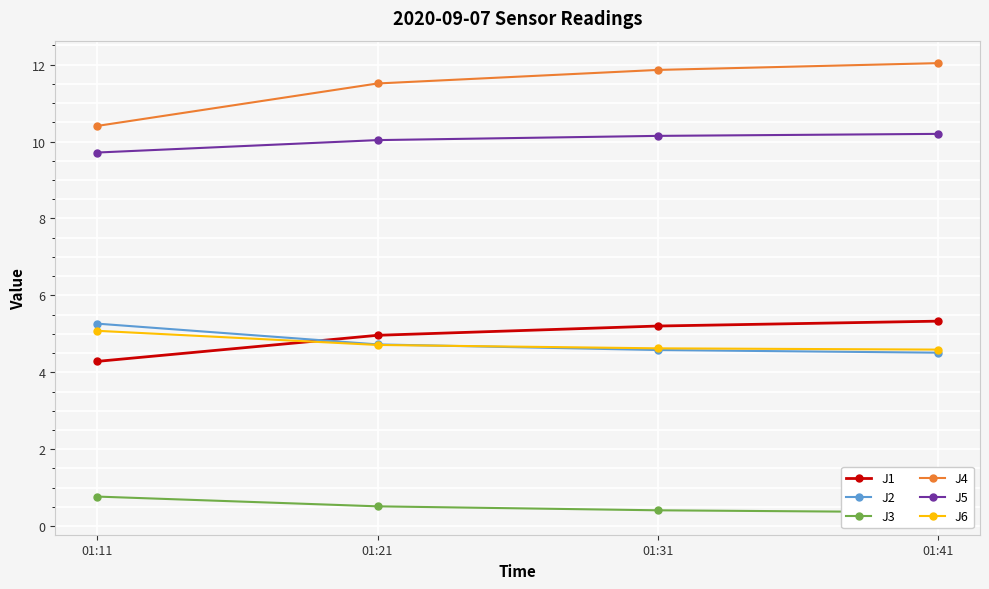

Count the number of data series in this chart.

6